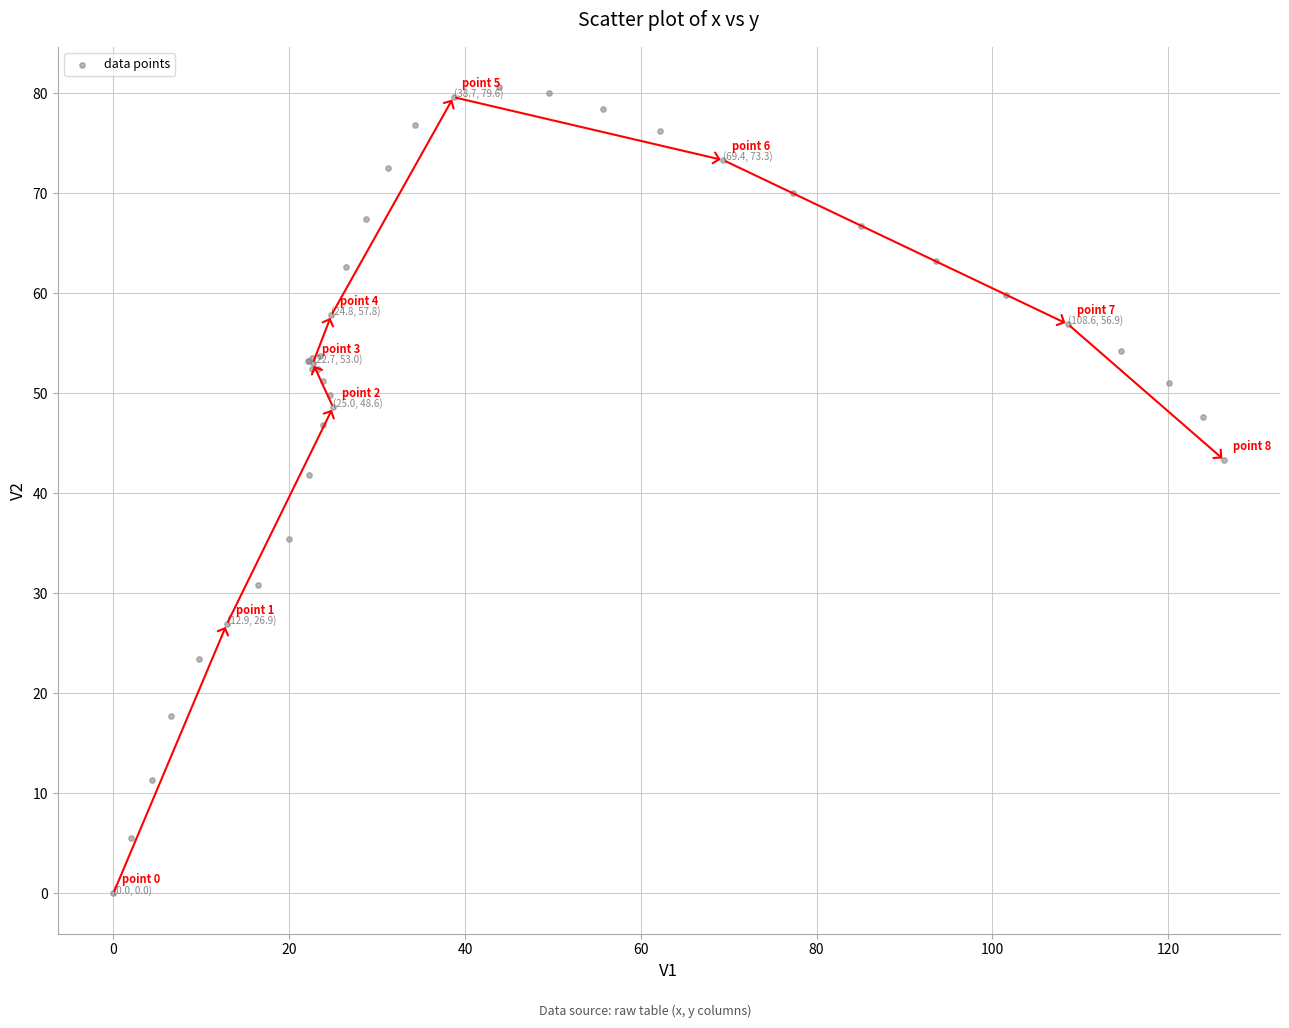

What Y value in the scatter plot is closest to 40?

41.8